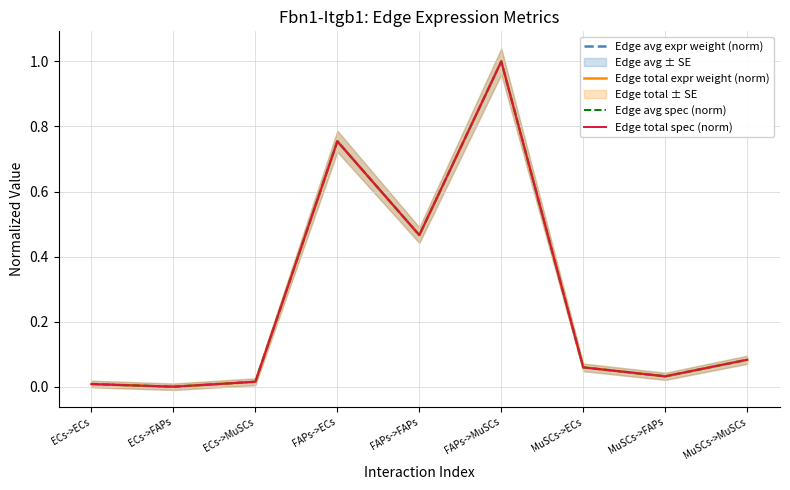

Reading left to right, list all the values displayed in this chart.

Edge avg expr weight (norm): ECs->ECs=0.0	ECs->FAPs=0.0	ECs->MuSCs=0.0	FAPs->ECs=0.8	FAPs->FAPs=0.5	FAPs->MuSCs=1.0	MuSCs->ECs=0.1	MuSCs->FAPs=0.0	MuSCs->MuSCs=0.1
Edge total expr weight (norm): ECs->ECs=0.0	ECs->FAPs=0.0	ECs->MuSCs=0.0	FAPs->ECs=0.8	FAPs->FAPs=0.5	FAPs->MuSCs=1.0	MuSCs->ECs=0.1	MuSCs->FAPs=0.0	MuSCs->MuSCs=0.1
Edge avg spec (norm): ECs->ECs=0.0	ECs->FAPs=0.0	ECs->MuSCs=0.0	FAPs->ECs=0.8	FAPs->FAPs=0.5	FAPs->MuSCs=1.0	MuSCs->ECs=0.1	MuSCs->FAPs=0.0	MuSCs->MuSCs=0.1
Edge total spec (norm): ECs->ECs=0.0	ECs->FAPs=0.0	ECs->MuSCs=0.0	FAPs->ECs=0.8	FAPs->FAPs=0.5	FAPs->MuSCs=1.0	MuSCs->ECs=0.1	MuSCs->FAPs=0.0	MuSCs->MuSCs=0.1